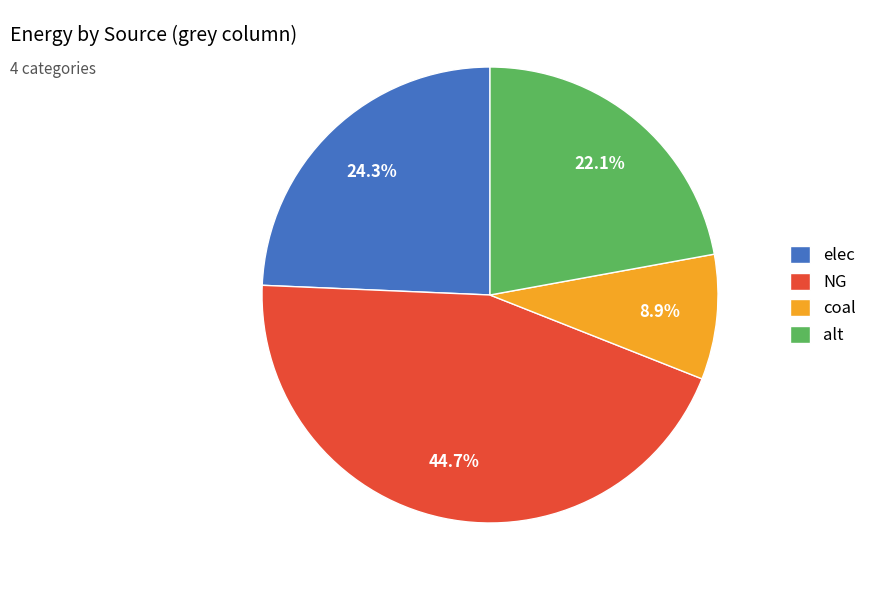

Is it true that alt is 8% of the pie?

False